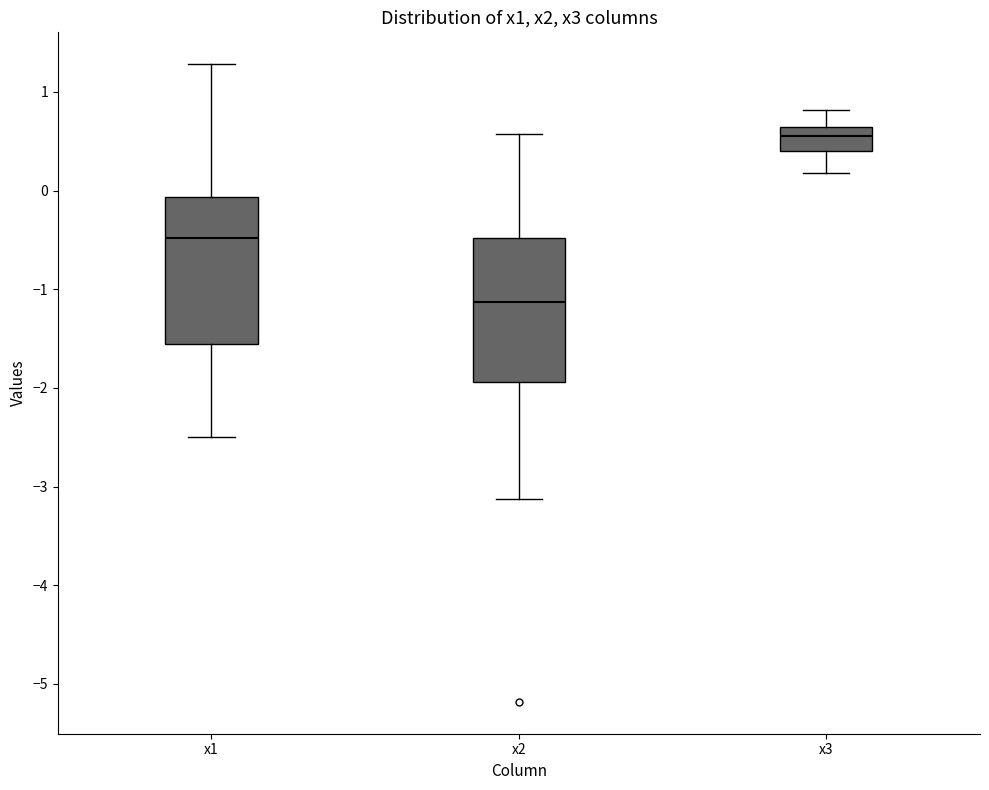

Reading left to right, read every box against the y-axis: the position of its median line, the range the box covers, and the ends of its whiskers. The values are not printed on the chart, so give them approximately, as read against the axis.

x1: median -0.5, box -1.6 to -0.1, whiskers -2.5 to 1.3
x2: median -1.1, box -1.9 to -0.5, whiskers -3.1 to 0.6
x3: median 0.6 (inside the box), box 0.4 to 0.6, whiskers 0.2 to 0.8